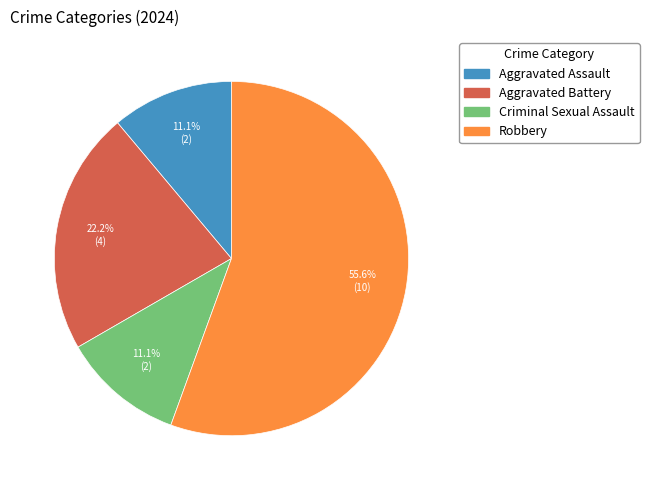

Between Aggravated Battery and Aggravated Assault, which is larger?

Aggravated Battery